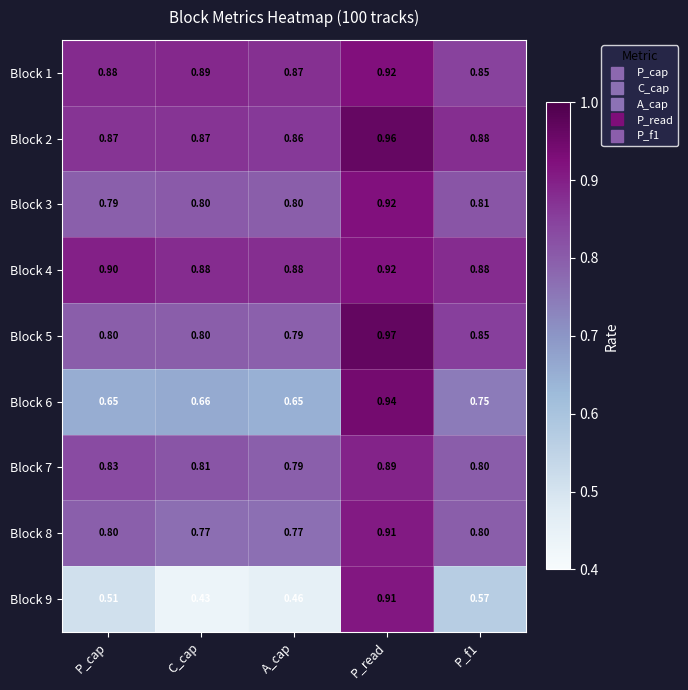

At which label does Block 9 reach its peak?

P_read